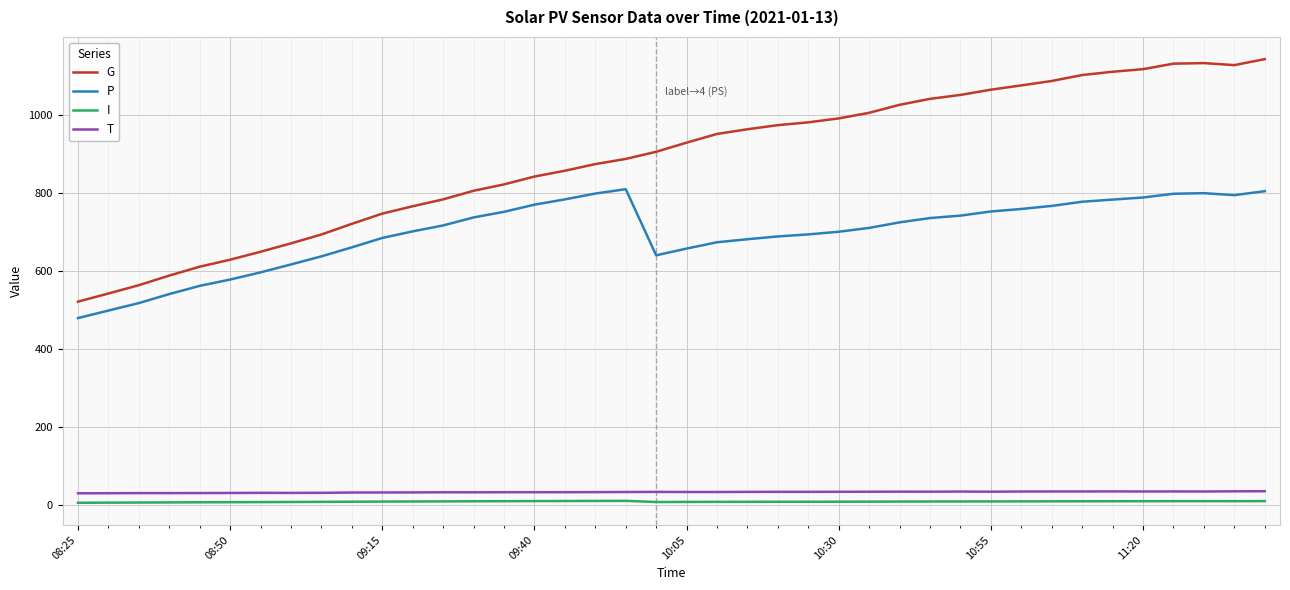

Which series has the largest range (max minus min)?

G